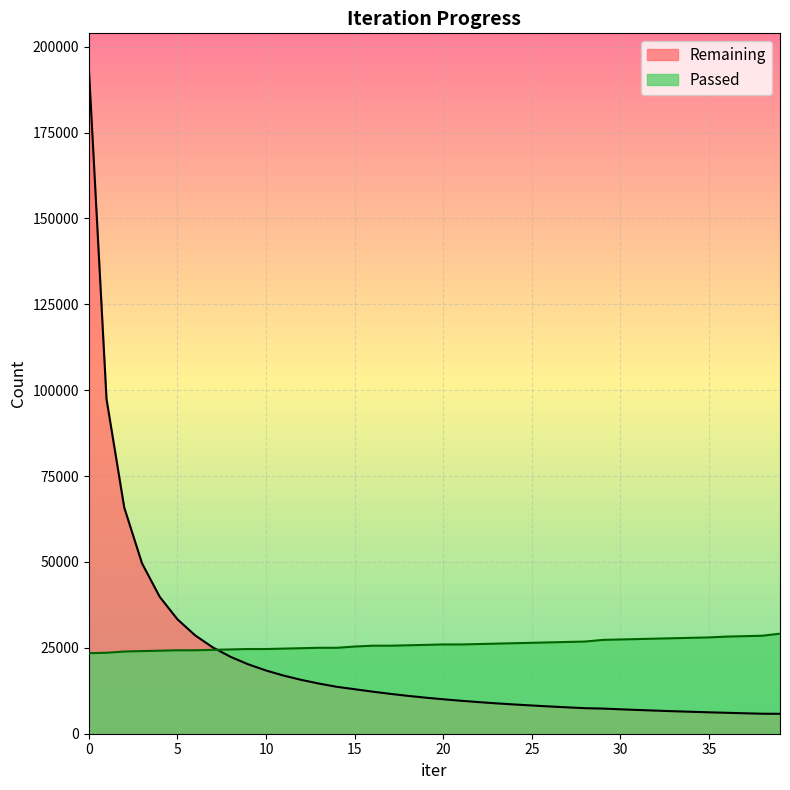

At which category does the chart reach its minimum across all series?

39